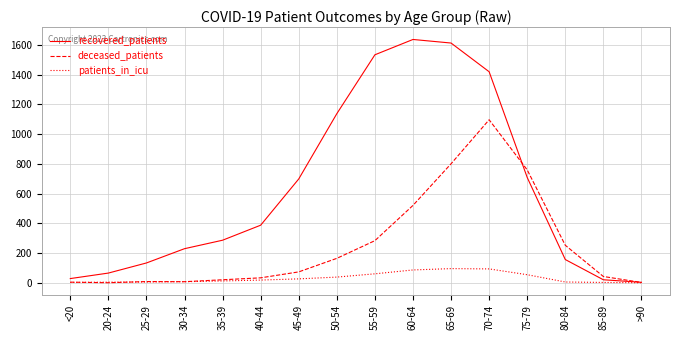

Between 40-44 and 45-49, which series saw the biggest shift?

recovered_patients